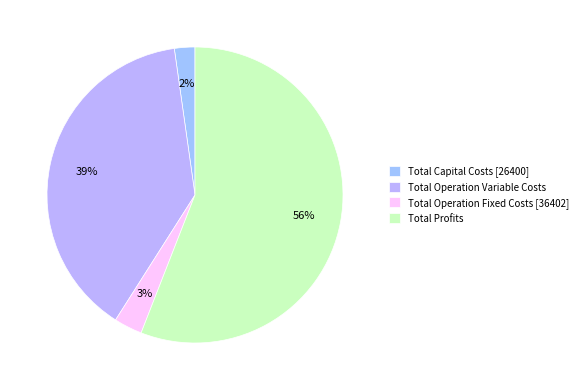

Is the sum of Total Operation Fixed Costs and Total Capital Costs greater than half?

No